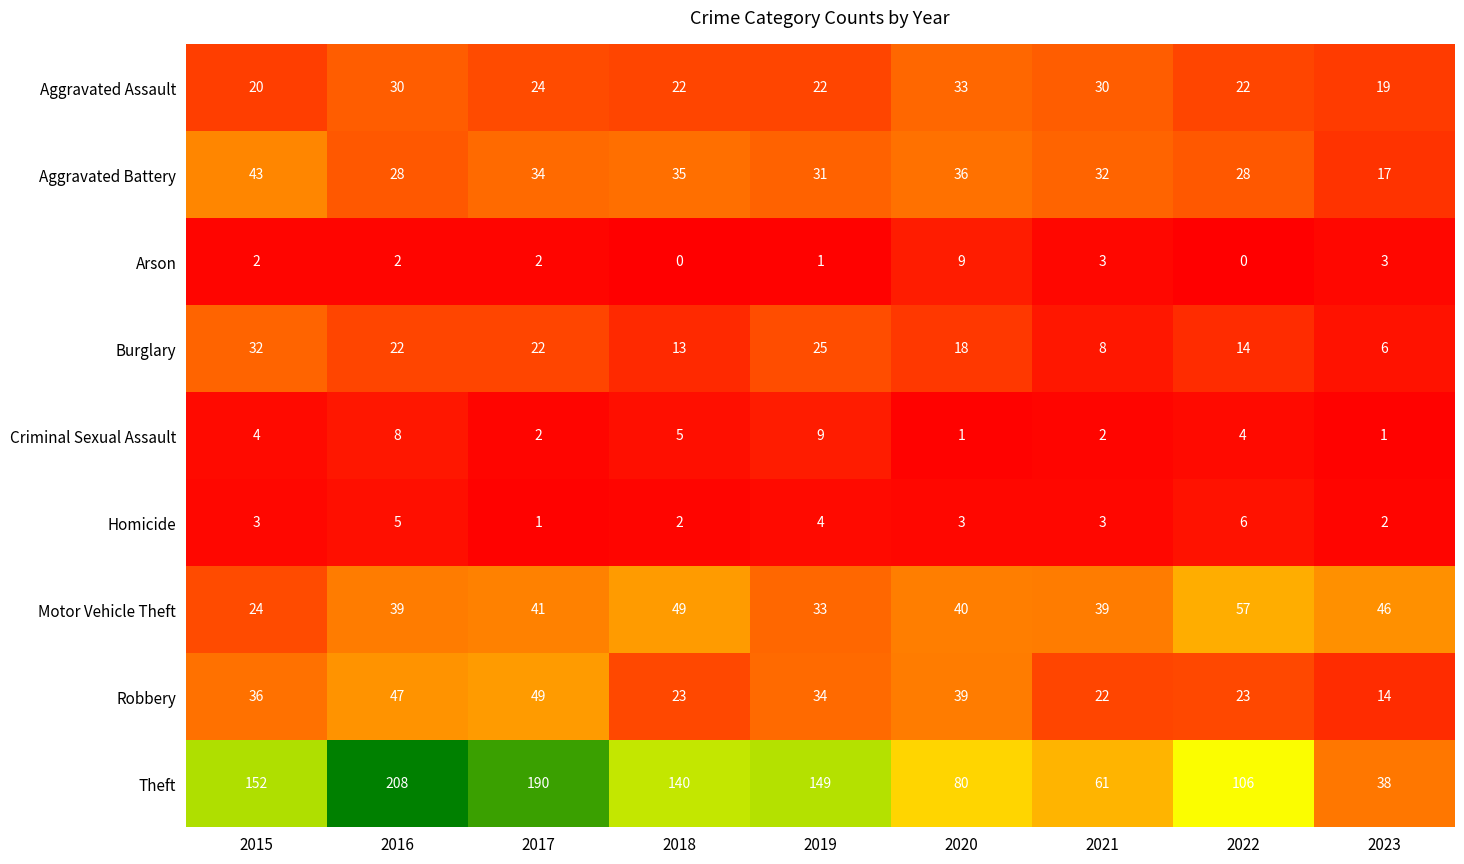

The value of Burglary at 2018 is 13. True or false?

True